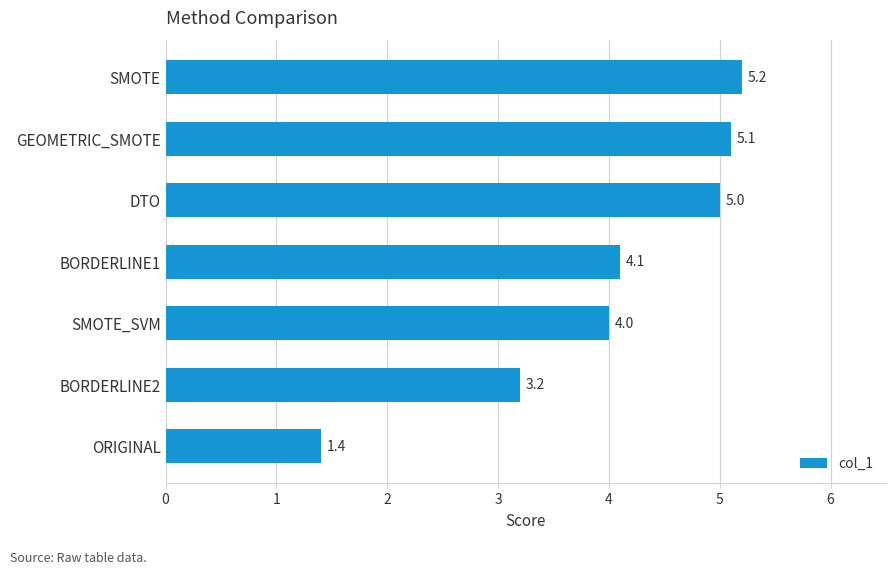

Rank the categories by value from highest to lowest.

SMOTE, GEOMETRIC_SMOTE, DTO, BORDERLINE1, SMOTE_SVM, BORDERLINE2, ORIGINAL